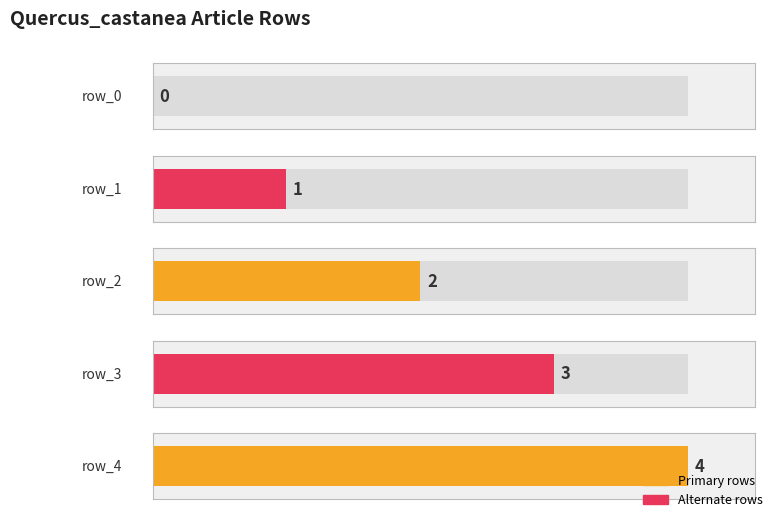

How many values are between 1 and 3?

3